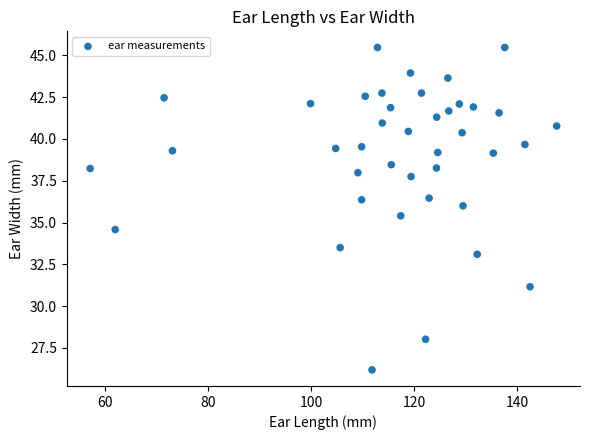

What is the range of Y values (max minus min)?

19.3